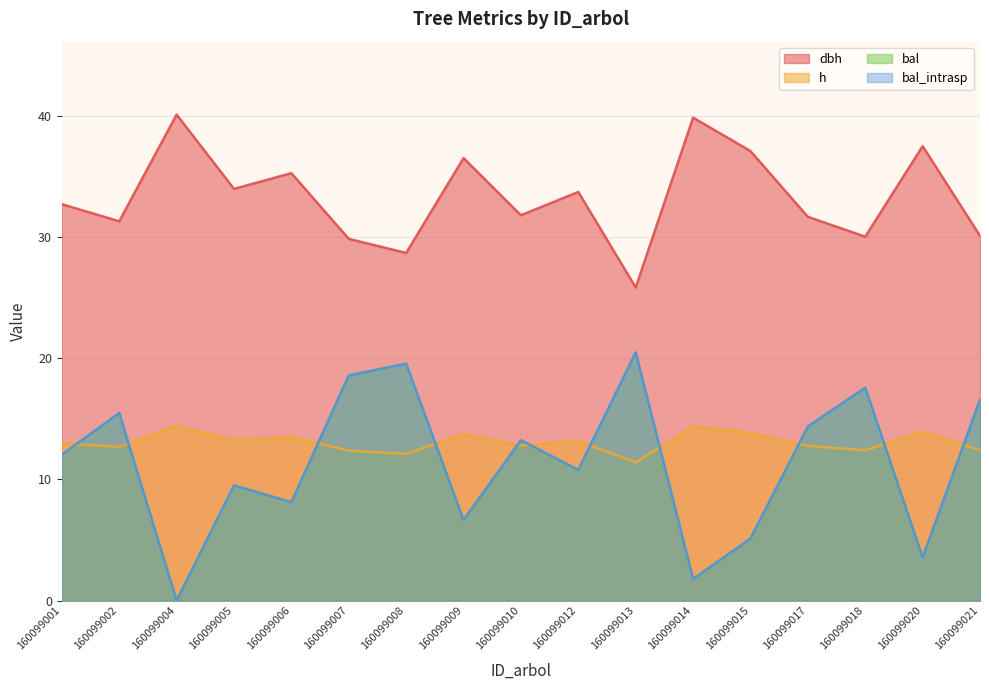

What is the value of the bal point at the 7th from the left?

19.6